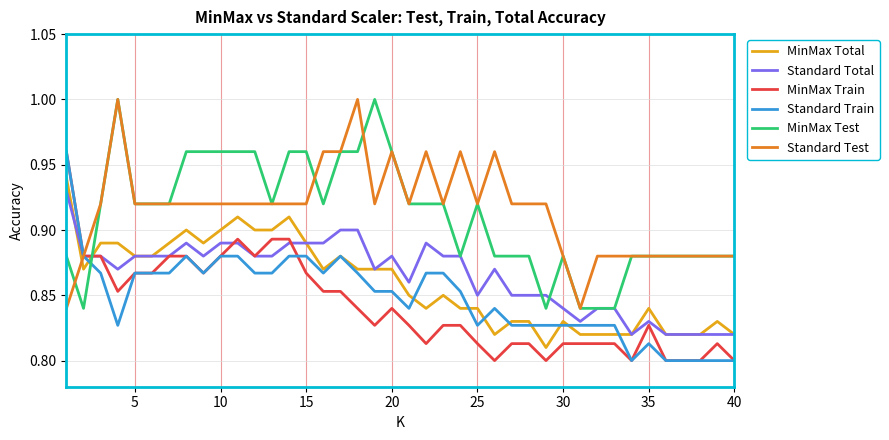

True or false: MinMax Test and MinMax Train intersect in this chart.

True